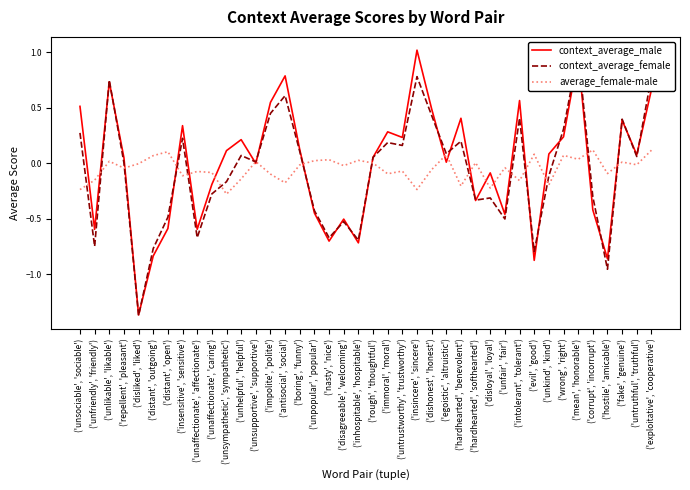

At how many categories does at least one series exceed 0?

32